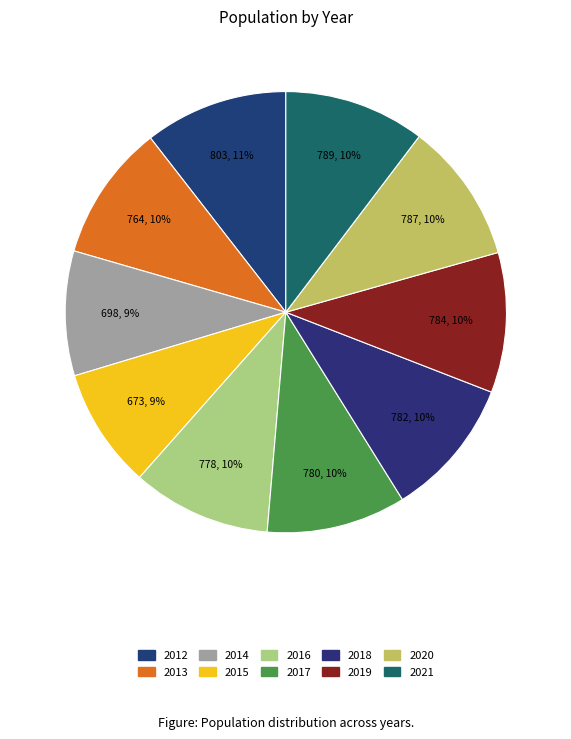

What percentage is the 2013 slice, to the nearest percent?

10%